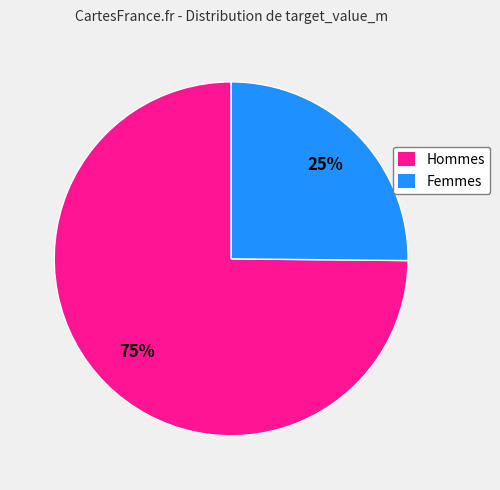

Is there a majority slice in this chart?

Yes